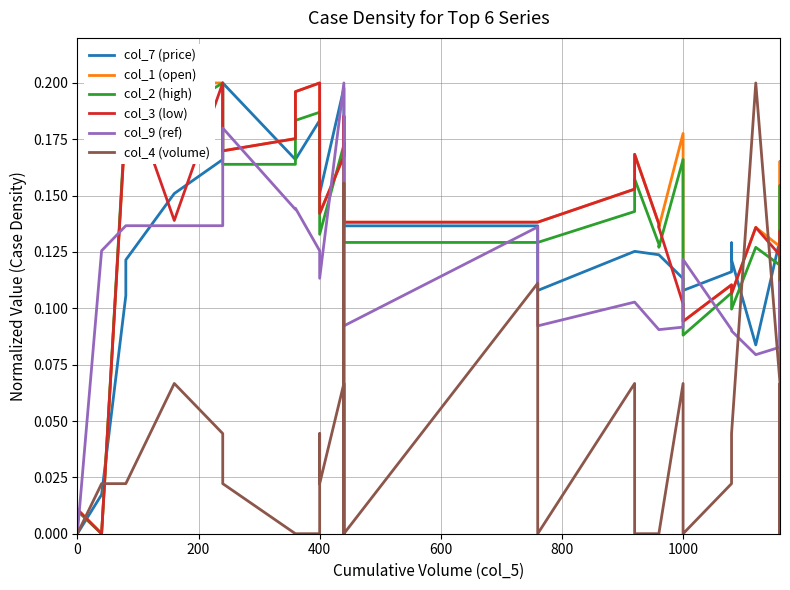

Count the col_9 (ref) values in the range 0 to 1.

40